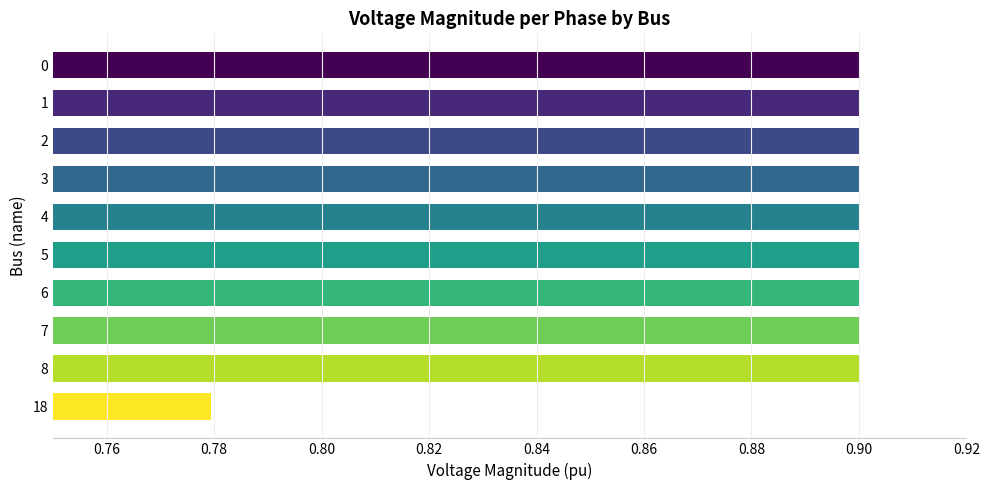

What is the sum of all values?

8.9